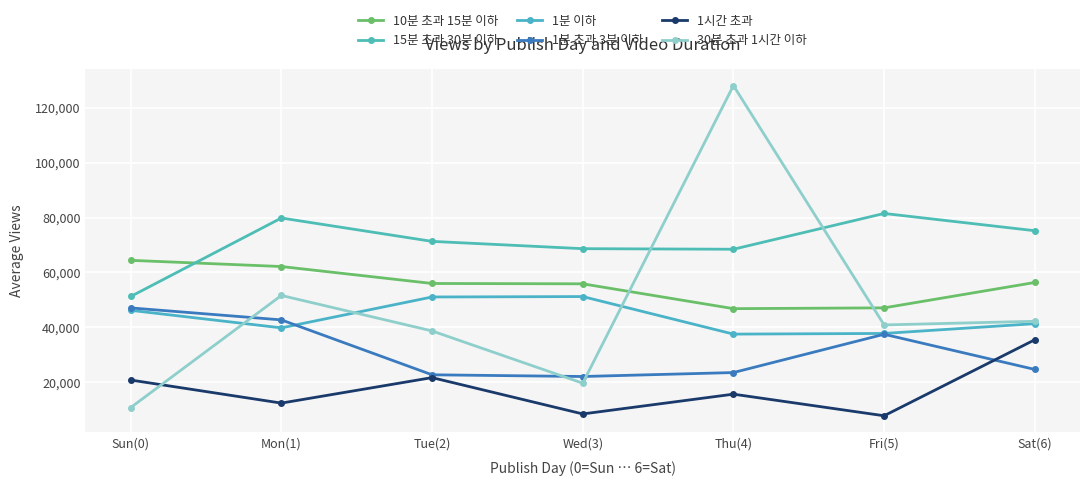

What is the difference between the highest and lowest values at Mon(1)?

67469.0